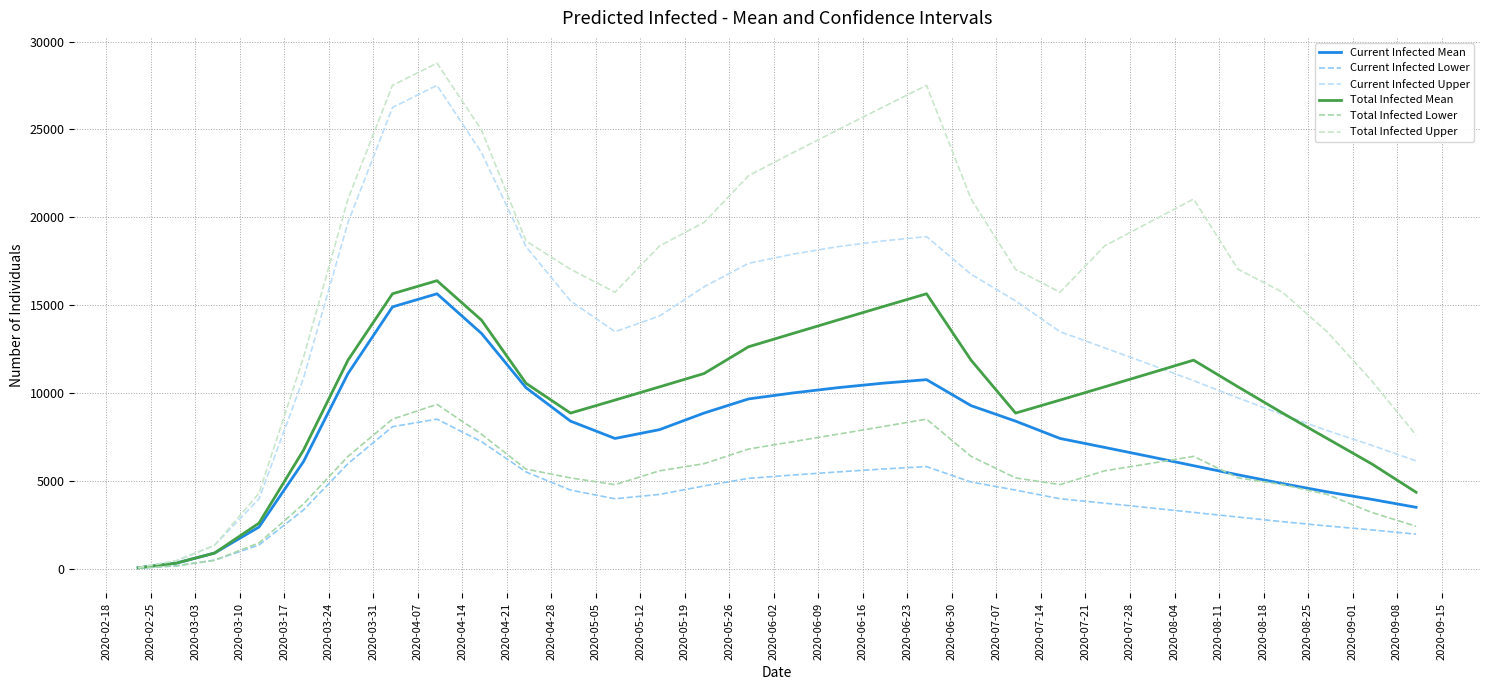

Which series has the largest total across all categories?

Total Infected Upper